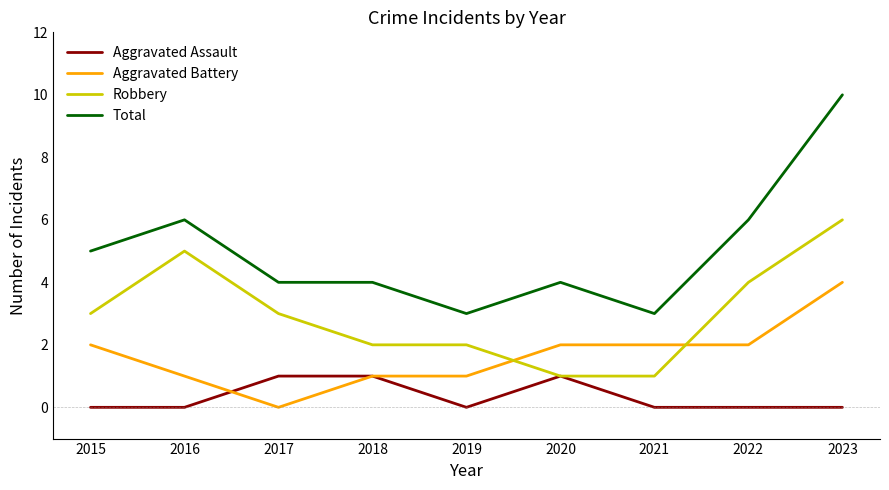

Which series has the widest spread of values?

Total